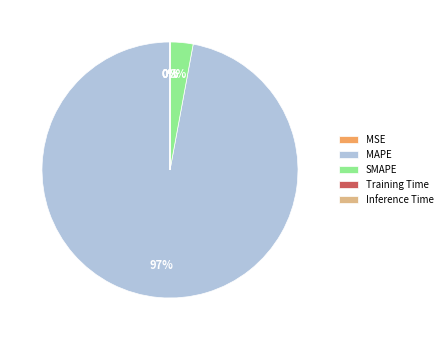

Combined, do MAPE and SMAPE account for over 50%?

Yes